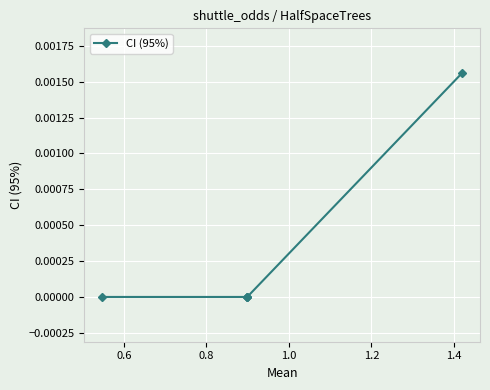

The value at 0.6 is 0.0. True or false?

True